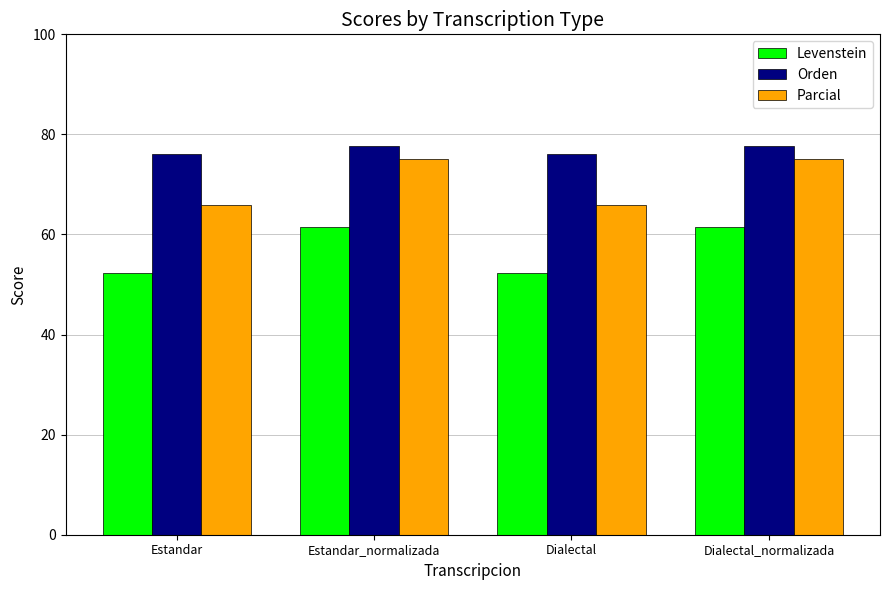

How many data points in Parcial are less than 75?

2